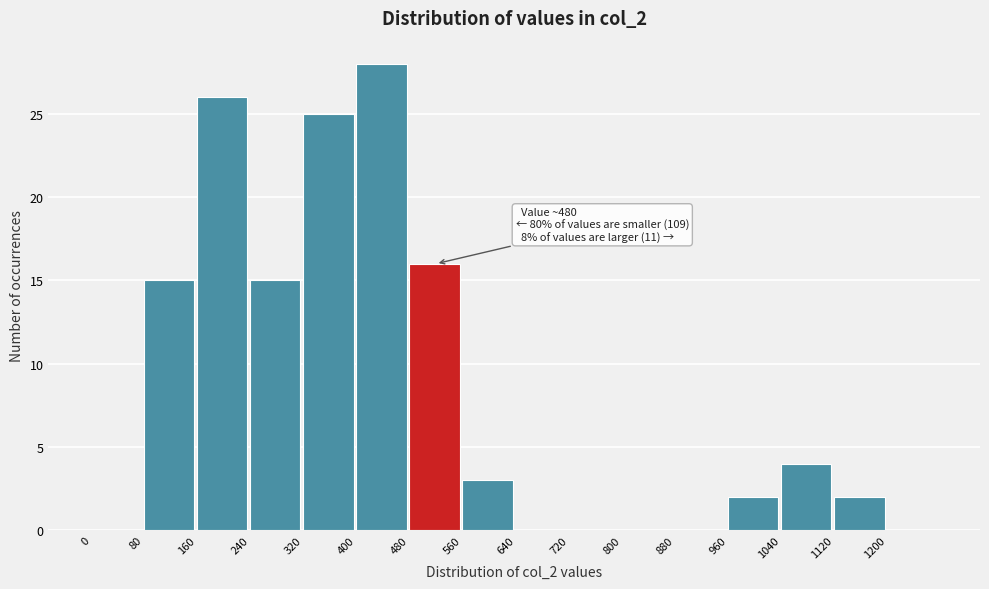

Over which range of the x-axis is the bar tallest?

400 to 480